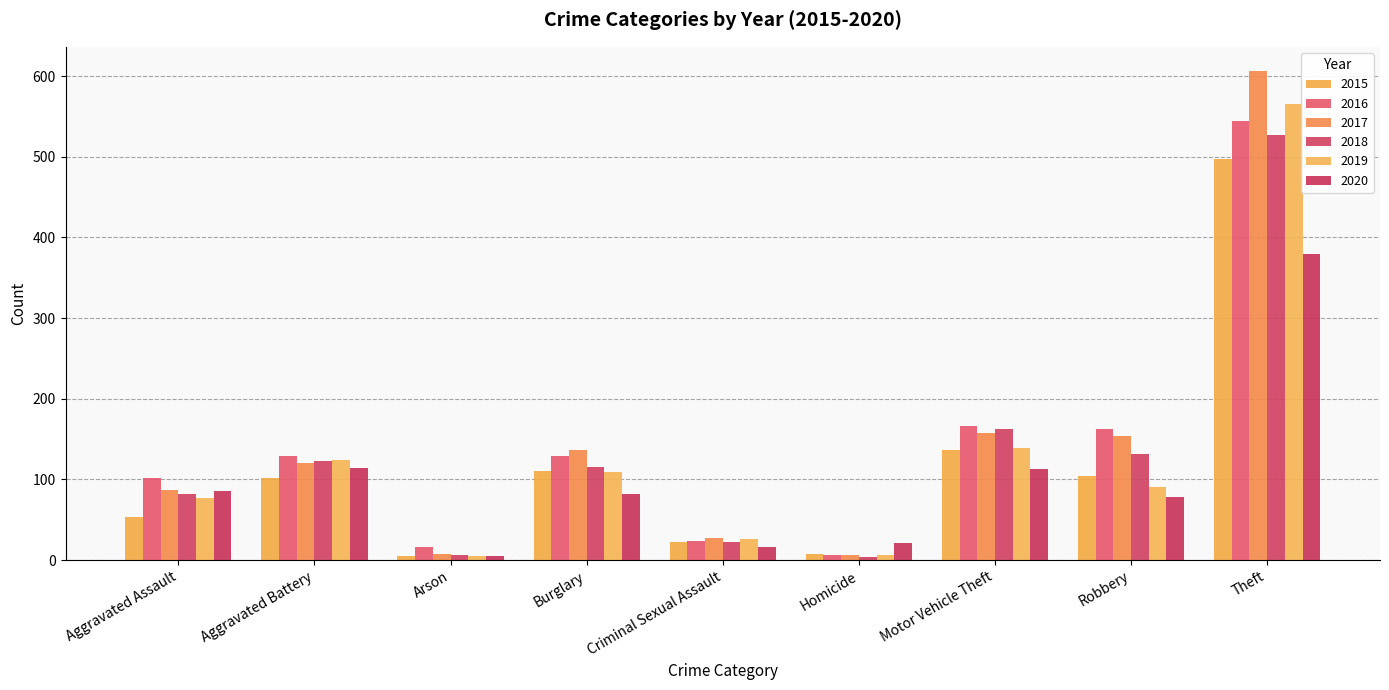

Which has a higher value, Aggravated Battery or Burglary?

Burglary